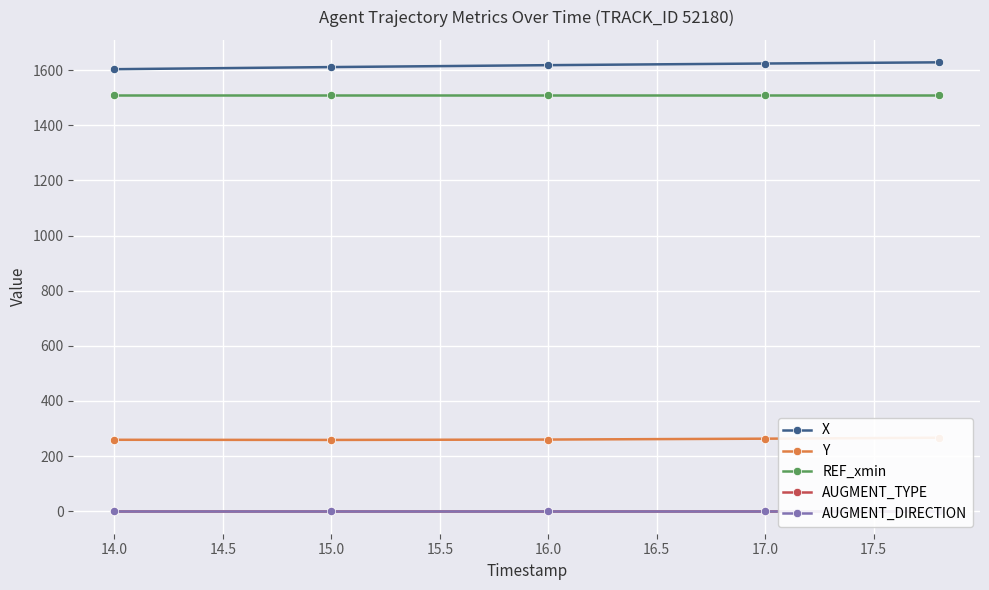

What is the maximum value for X?

1628.1